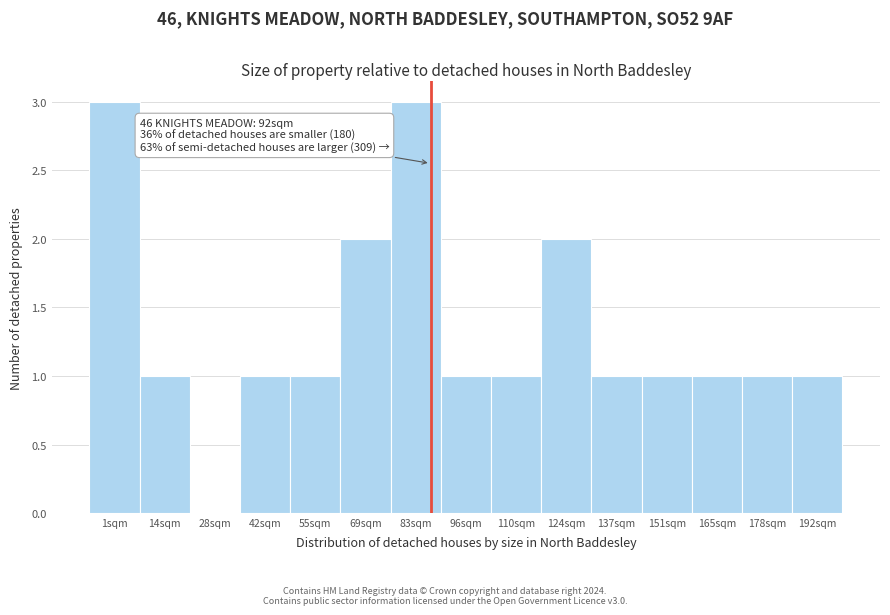

Reading left to right, extract all data points from this chart.

1sqm=3	14sqm=1	28sqm=0	42sqm=1	55sqm=1	69sqm=2	83sqm=3	96sqm=1	110sqm=1	124sqm=2	137sqm=1	151sqm=1	165sqm=1	178sqm=1	192sqm=1